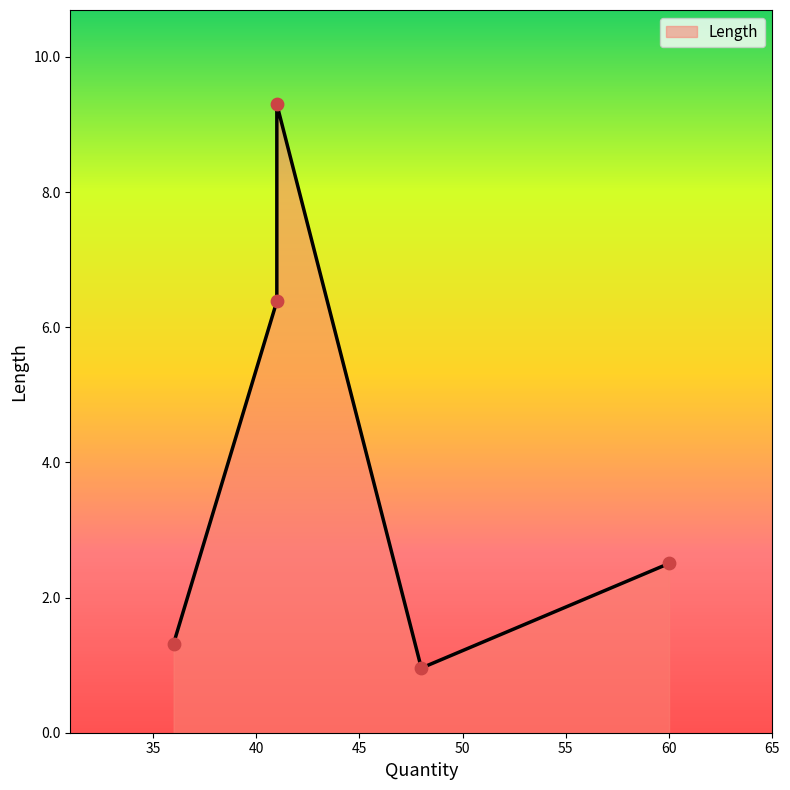

Between 41 and 41, which is larger?

41